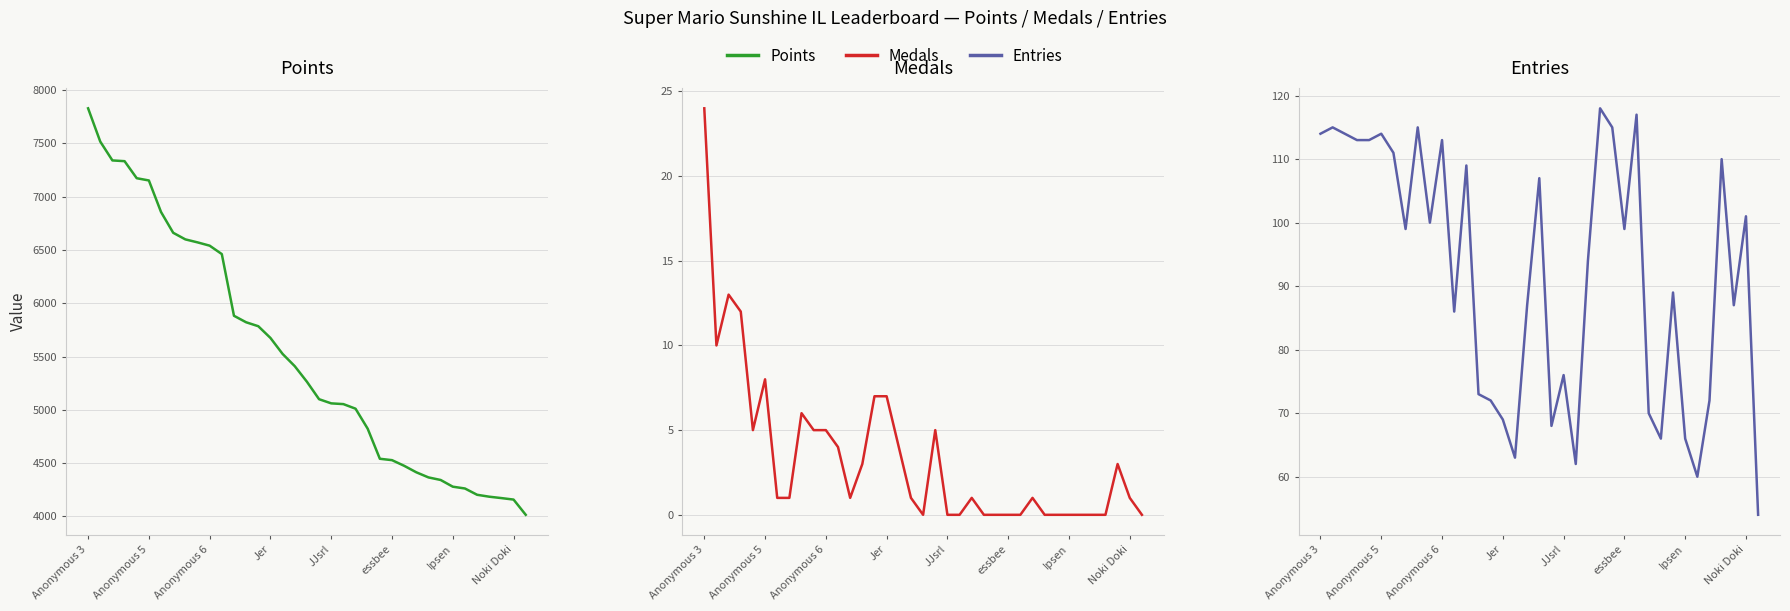

What is the difference between the Points values at 21 and 16?

471